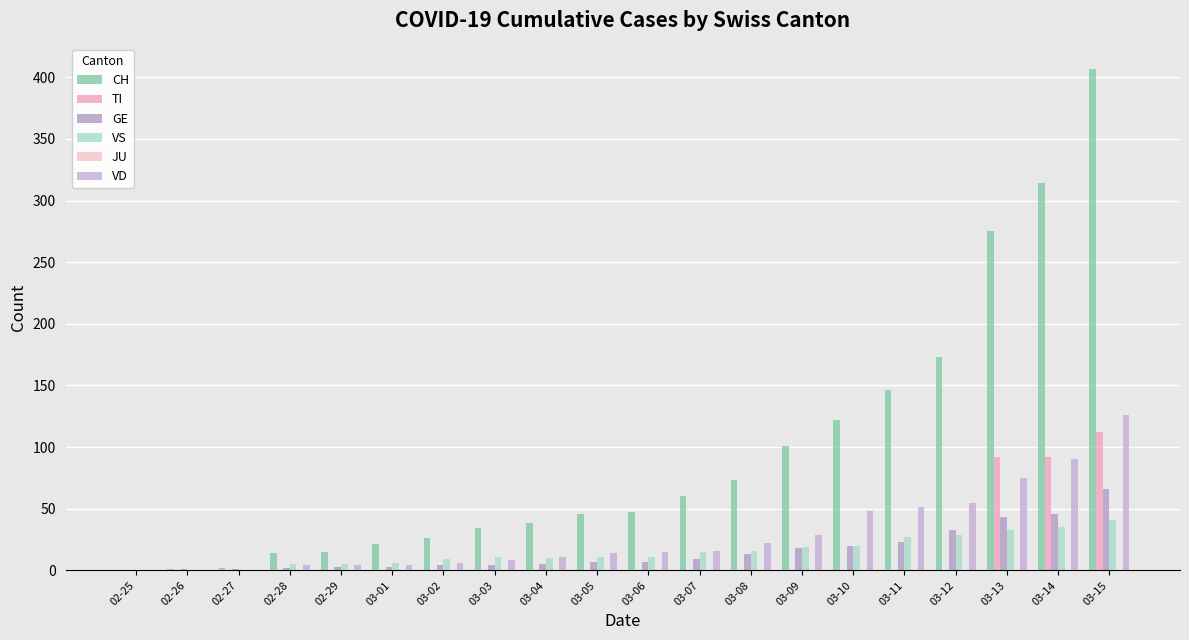

What is the spread (max minus min) of values at 03-09?

101